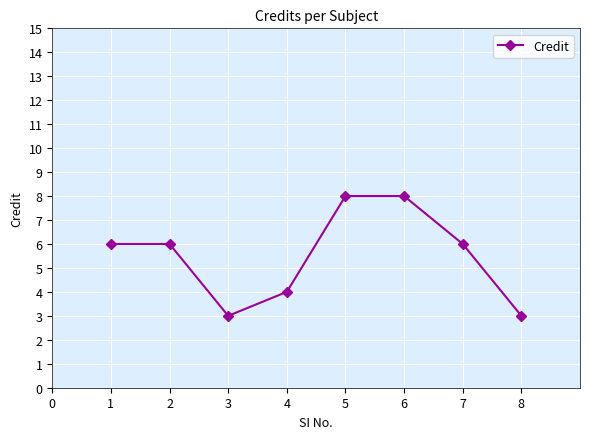

What is the ratio of the value at 3 to the value at 2?

0.5